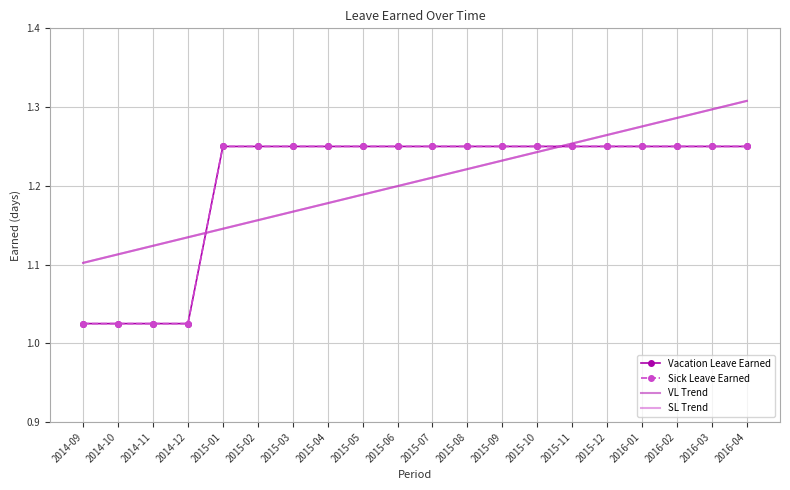

What are all the series names shown in the legend?

Vacation Leave Earned, Sick Leave Earned, VL Trend, SL Trend